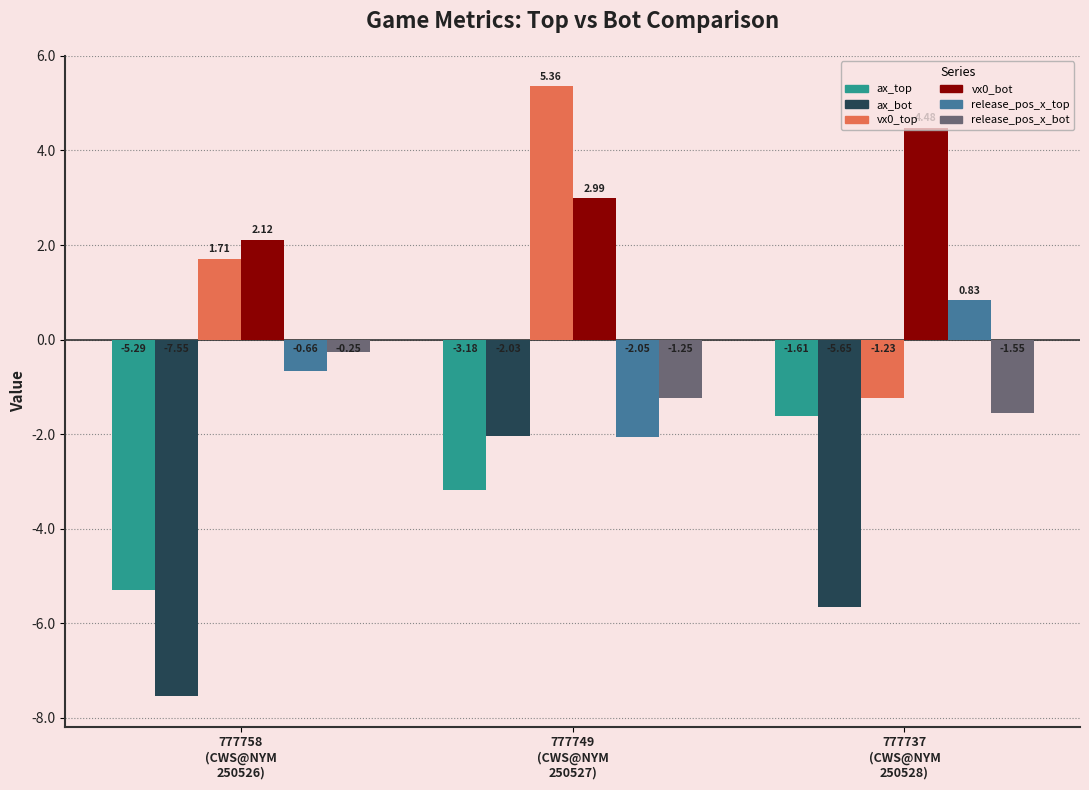

At how many categories does at least one series exceed 2?

3